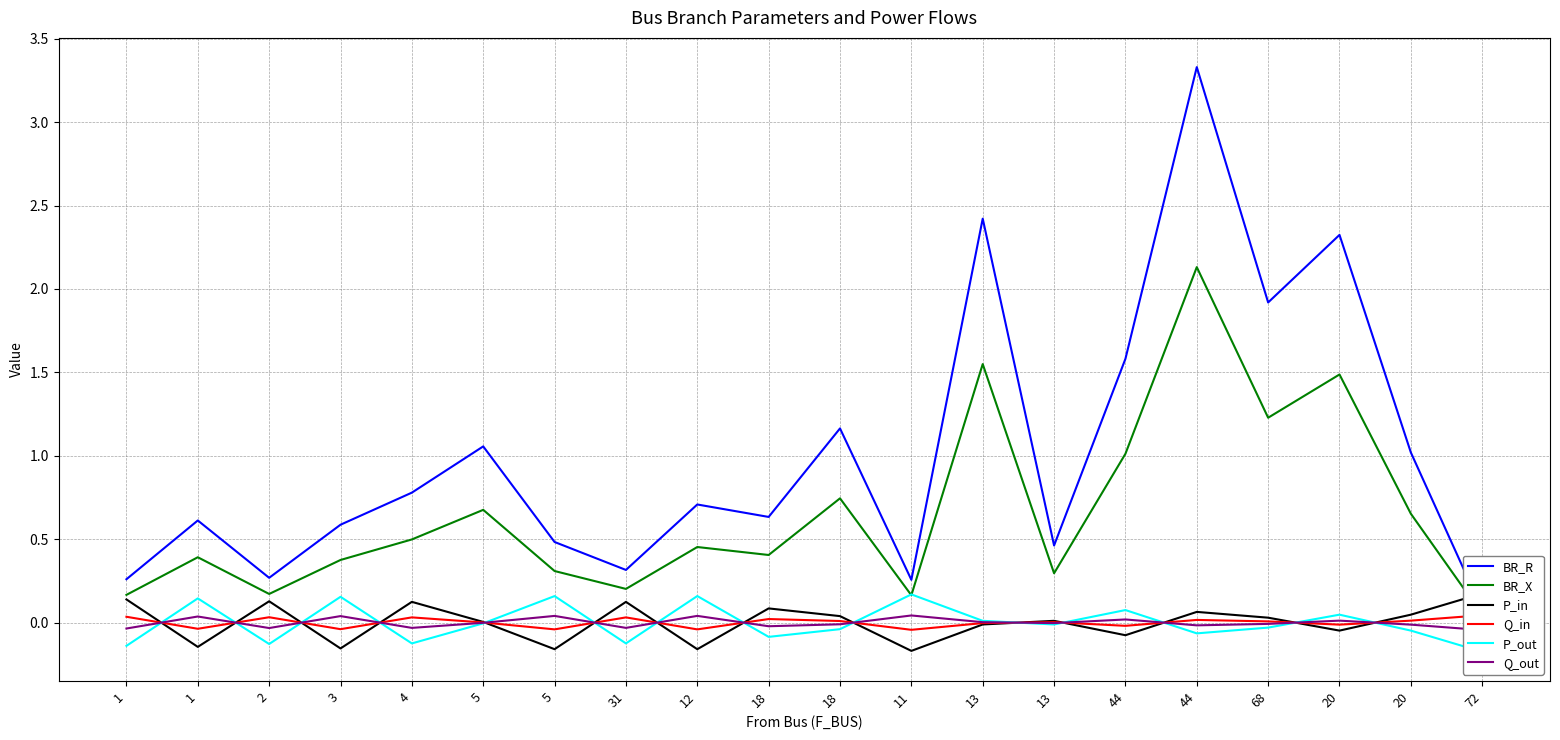

How many values in the Q_out series exceed 0?

8